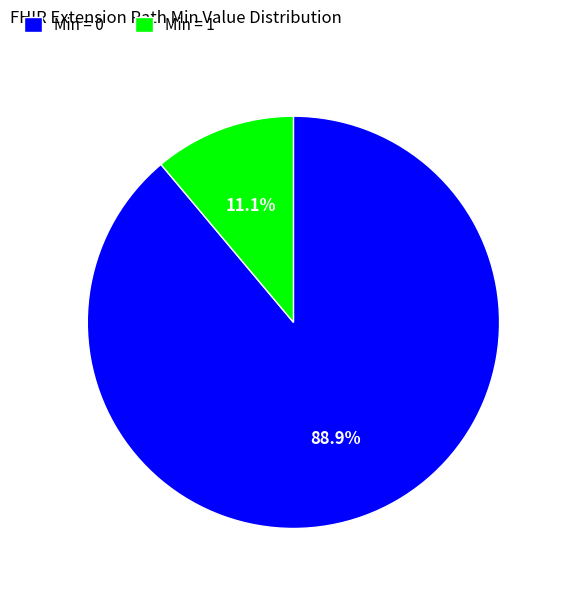

What percentage do Min = 0 and Min = 1 together represent?

100.0%